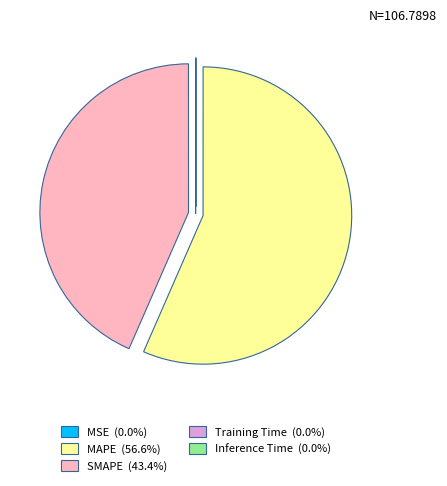

What is the majority slice?

MAPE